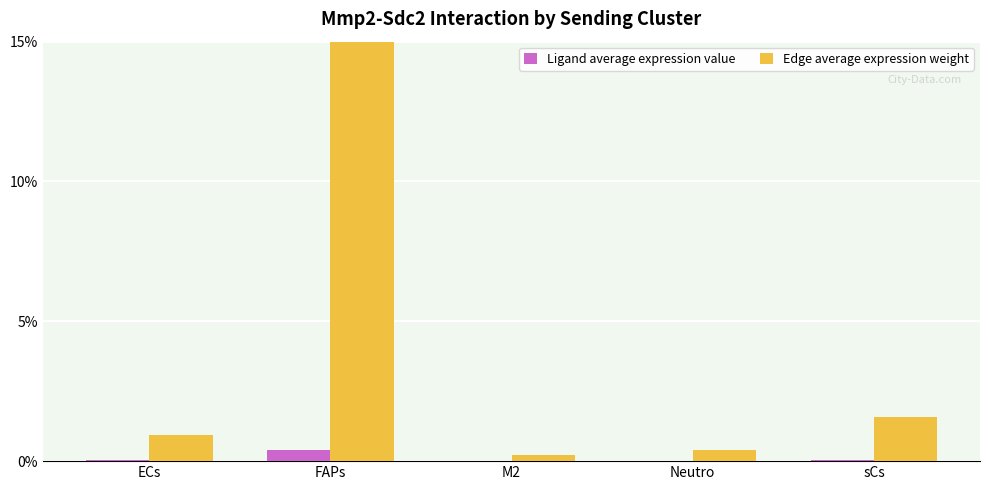

Between ECs and Neutro, which series saw the biggest shift?

Edge average expression weight